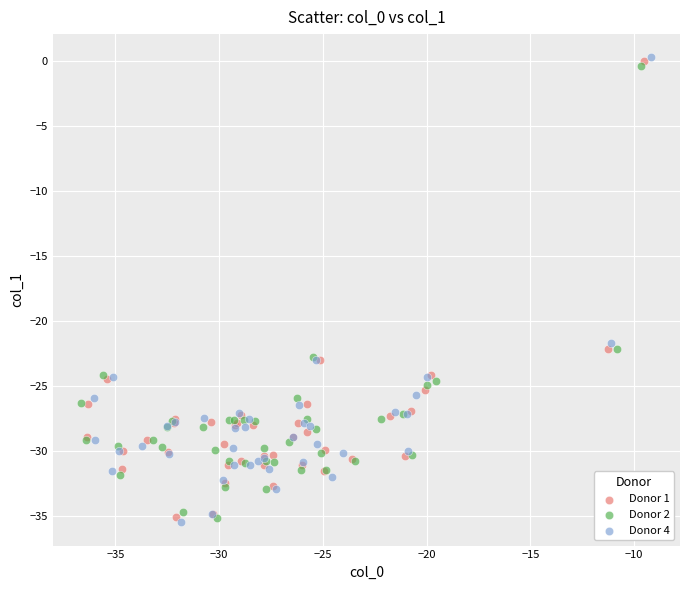

What are all the series names shown in the legend?

Donor 1, Donor 2, Donor 4